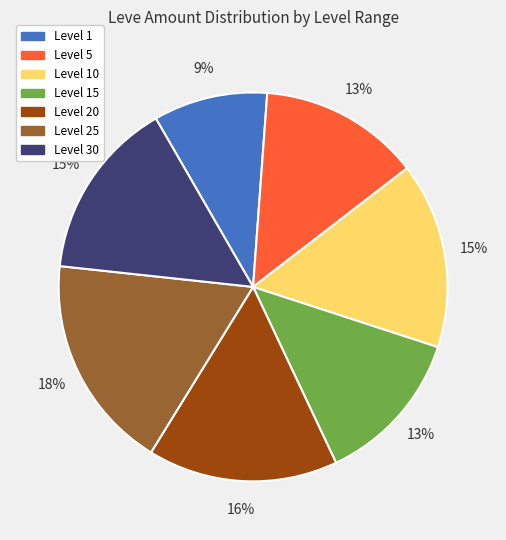

True or false: Level 5 accounts for 1% of the total.

False